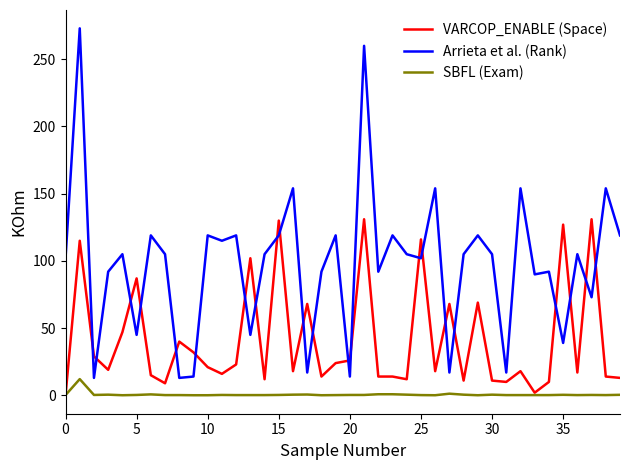

True or false: VARCOP_ENABLE (Space) and Arrieta et al. (Rank) cross at least once.

True